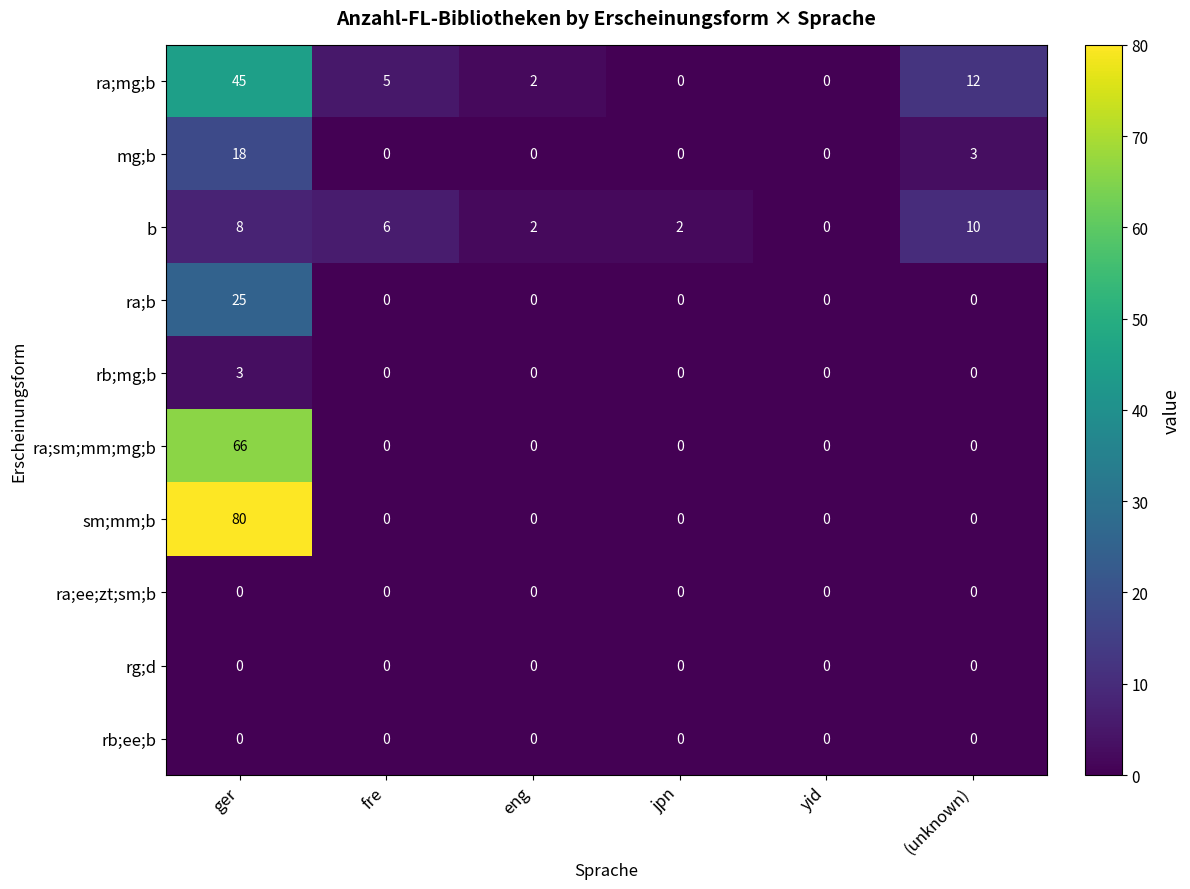

True or false: sm;mm;b has a value of -56 at jpn.

False